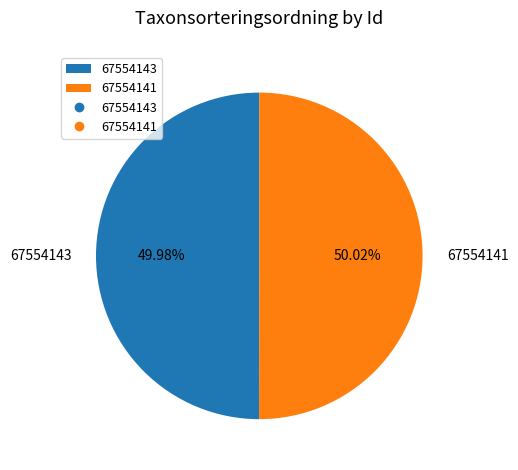

What percentage is NOT represented by 67554143?

50.0%